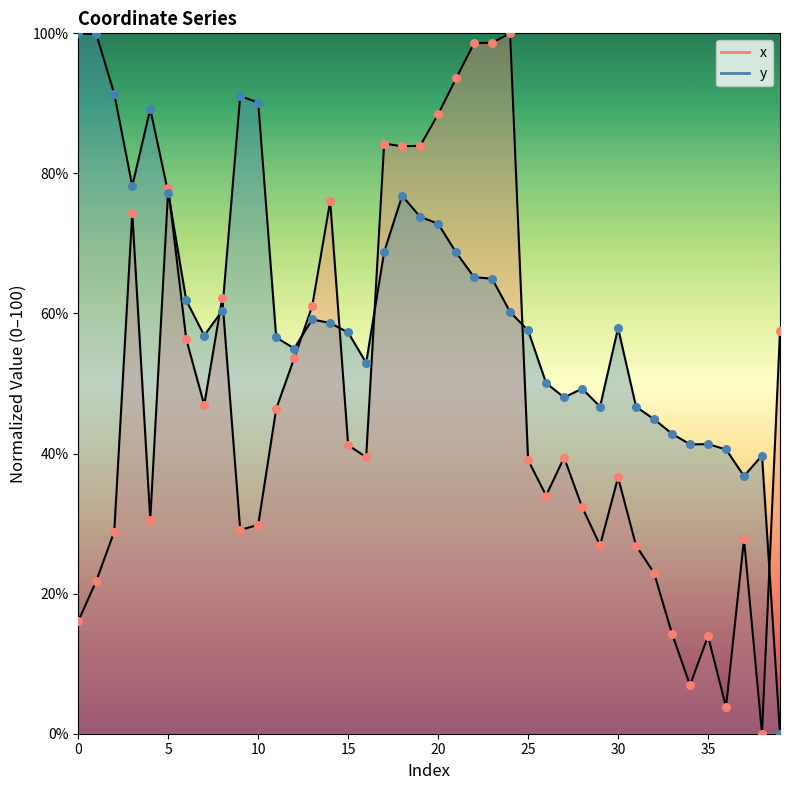

At which category is the sum across all series the highest?

22